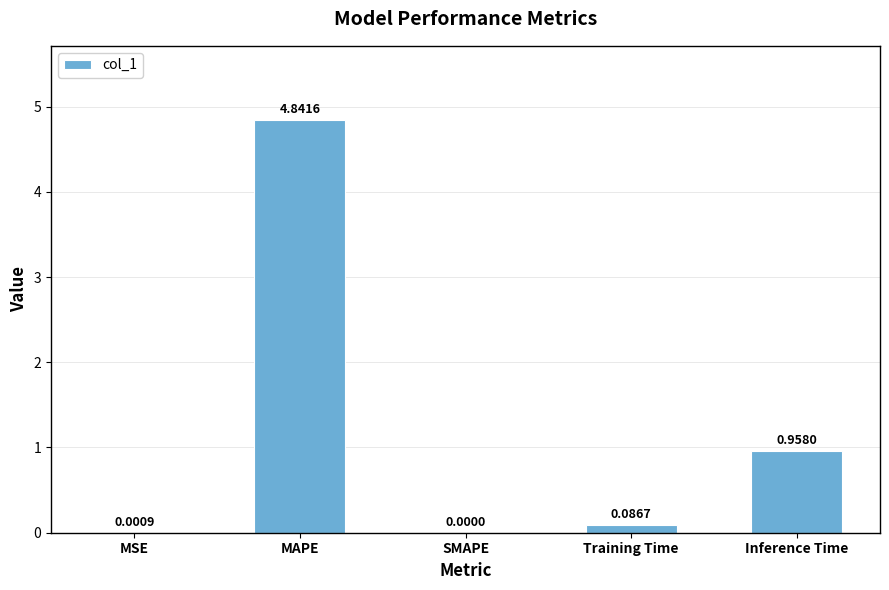

Which has a higher value, Training Time or MSE?

Training Time